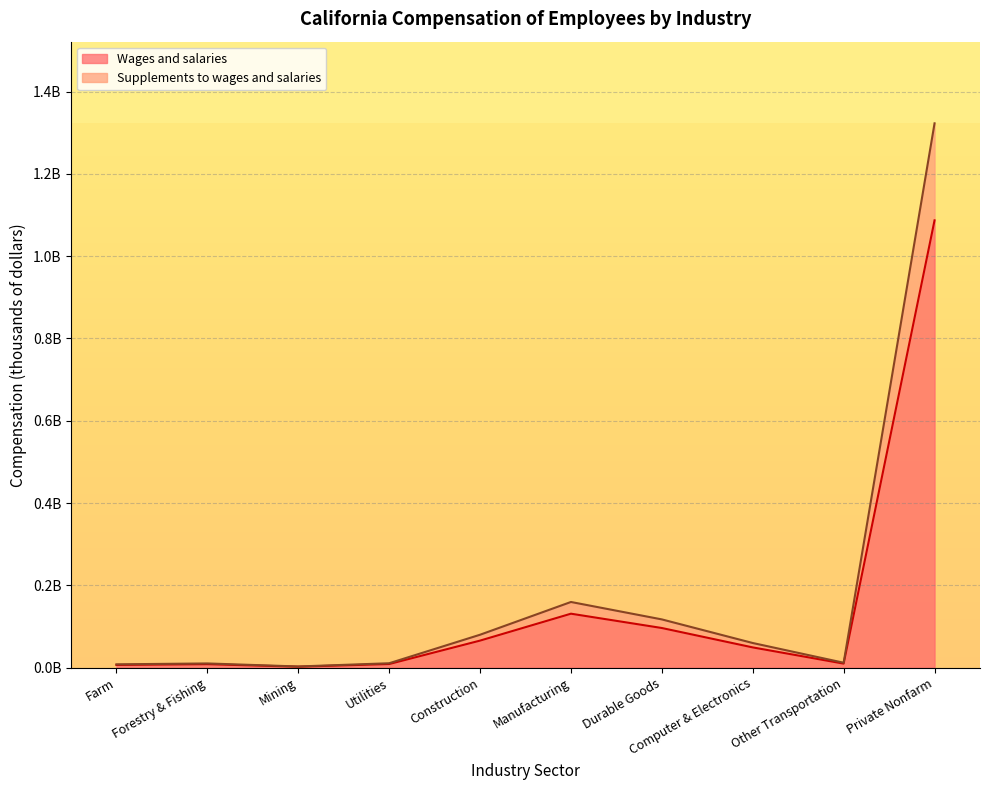

What is the label of the 4th point from the right?

Durable Goods